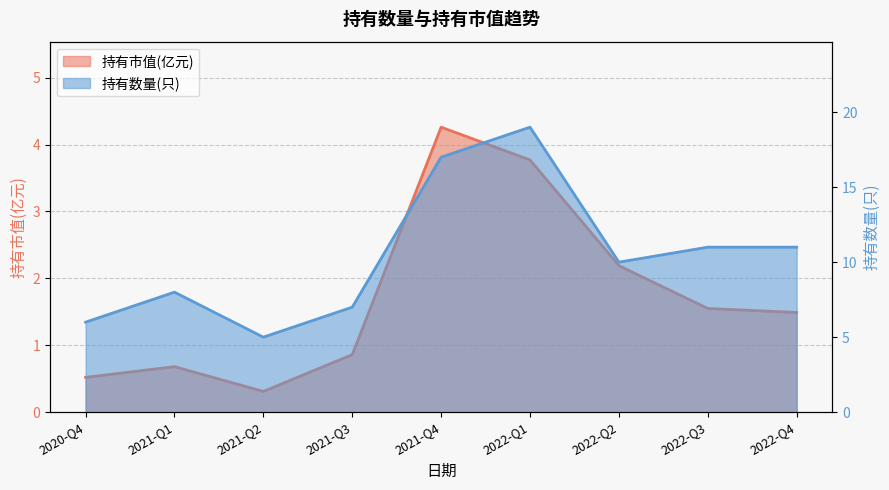

What is the maximum value for 持有市值(亿元)?

4.3